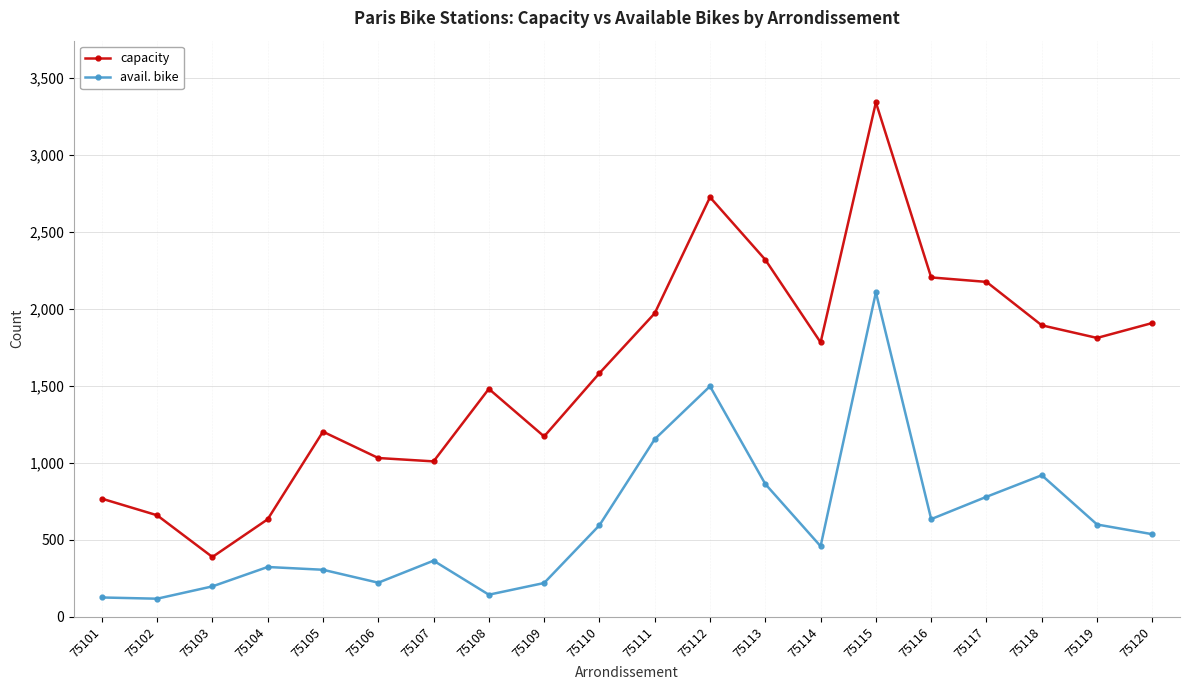

The avail. bike series shows 247 at 75120. True or false?

False